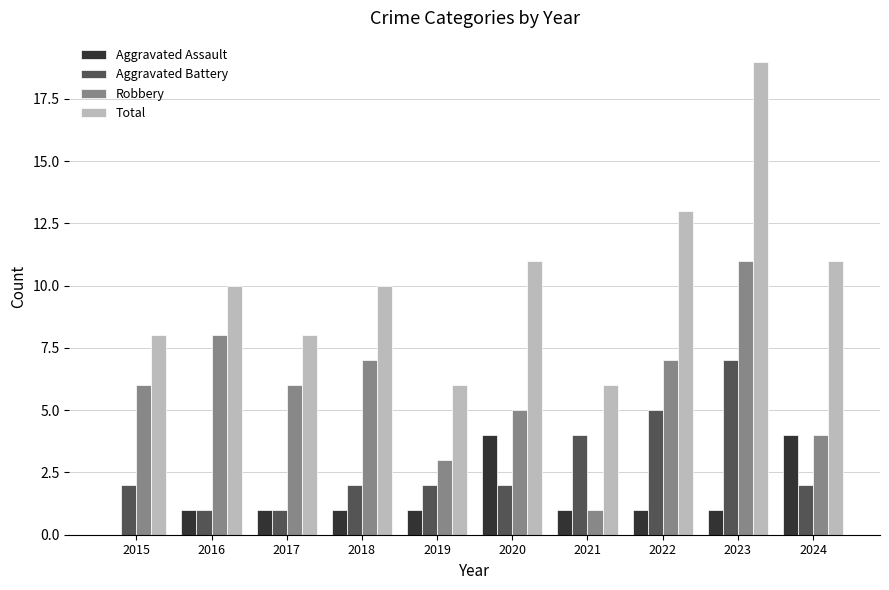

What is the spread (max minus min) of values at 2020?

9